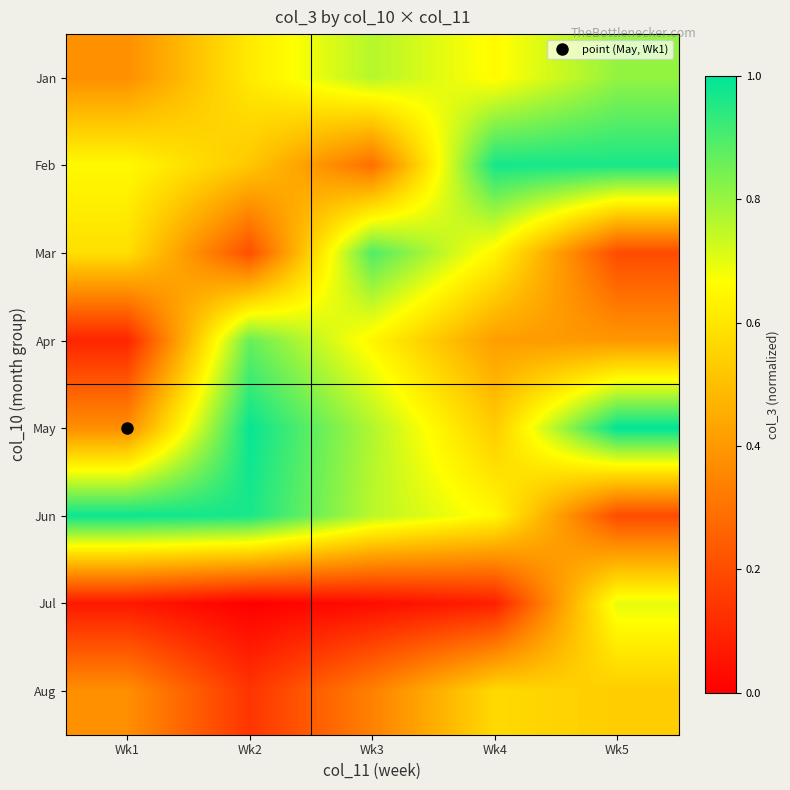

List the series in order of their peak value, lowest first.

Aug, Jul, Jan, Apr, Mar, Feb, Jun, May